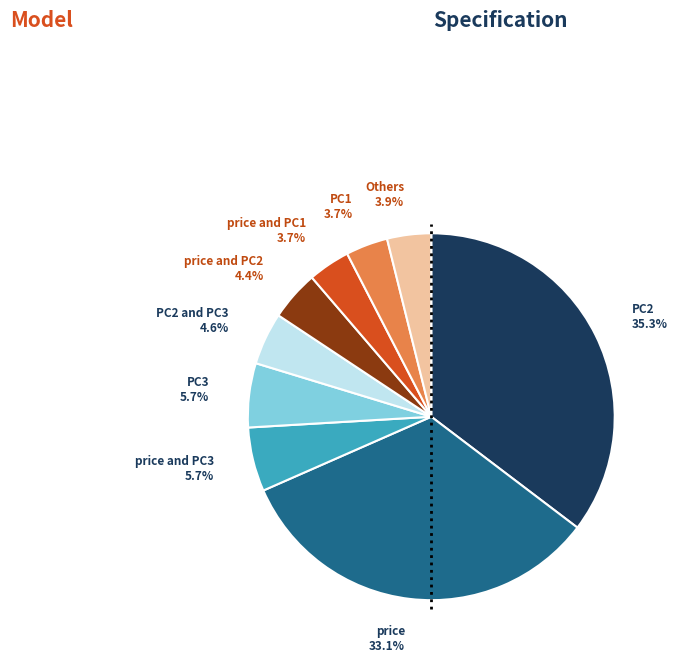

Is there a majority slice in this chart?

No